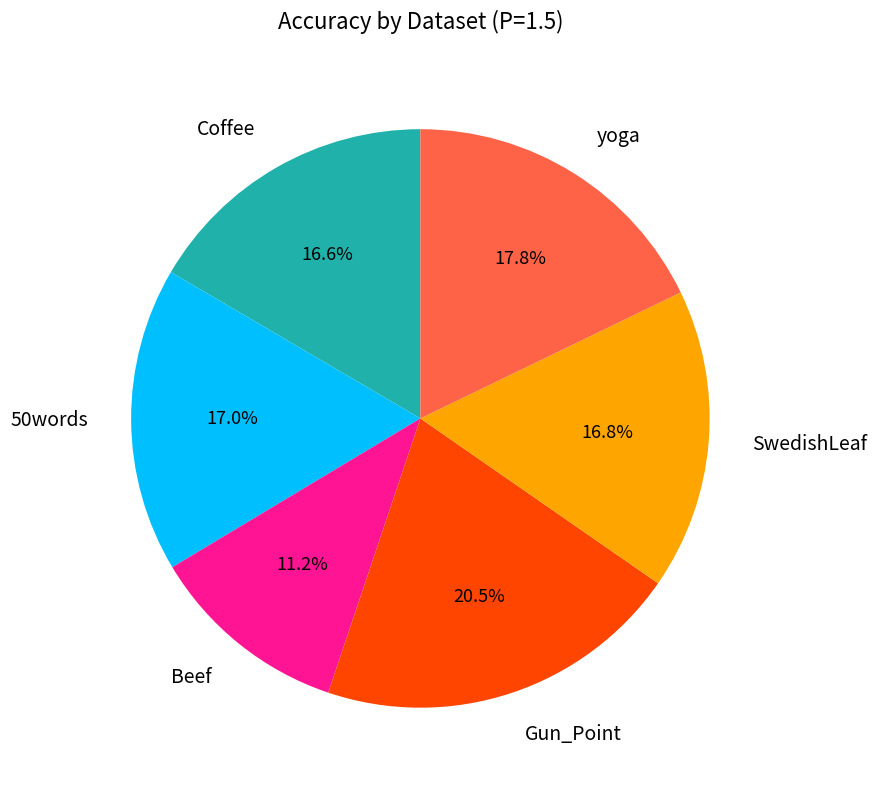

Does yoga account for over 50% of the chart?

No